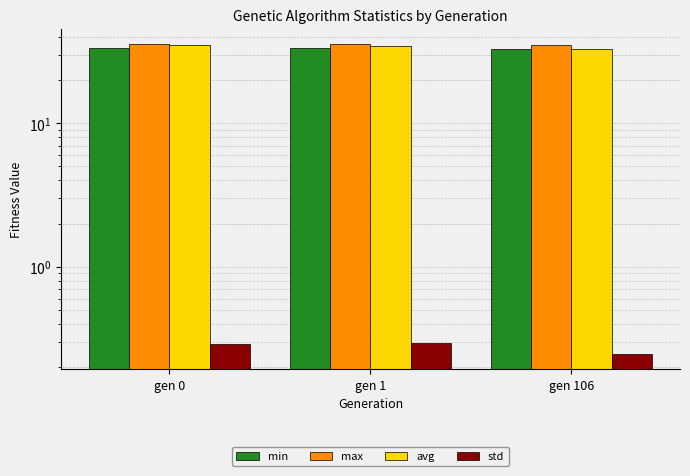

Reading left to right, extract all data points from this chart.

min: gen 0=33.4	gen 1=33.5	gen 106=33.1
max: gen 0=35.6	gen 1=35.5	gen 106=35.4
avg: gen 0=34.9	gen 1=34.7	gen 106=33.2
std: gen 0=0.3	gen 1=0.3	gen 106=0.2